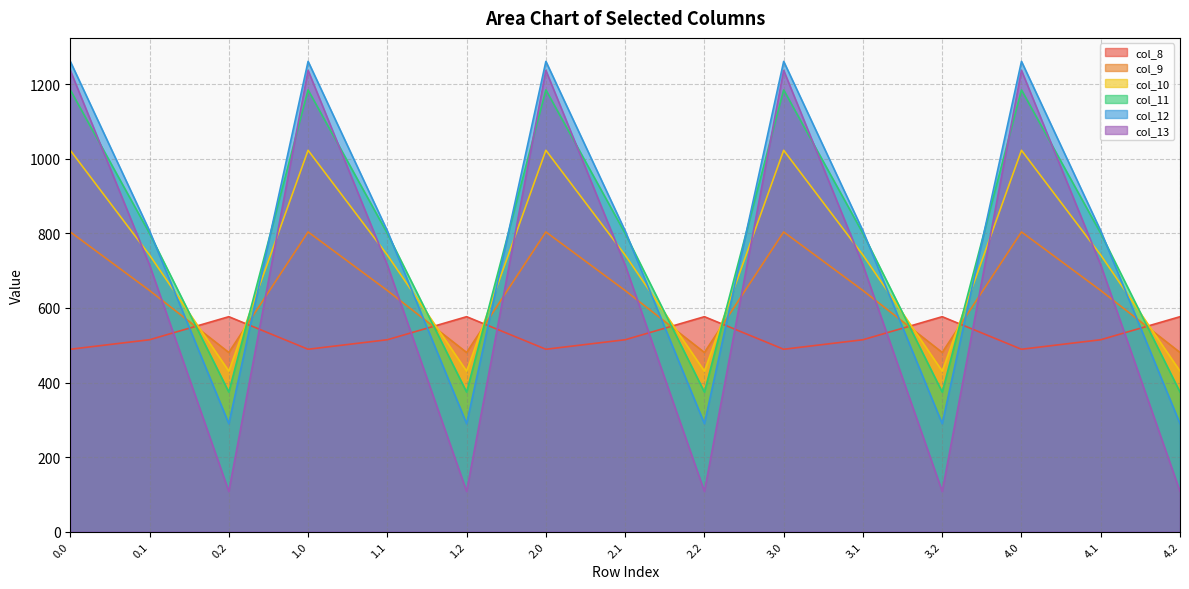

How many lines are shown in the chart?

6